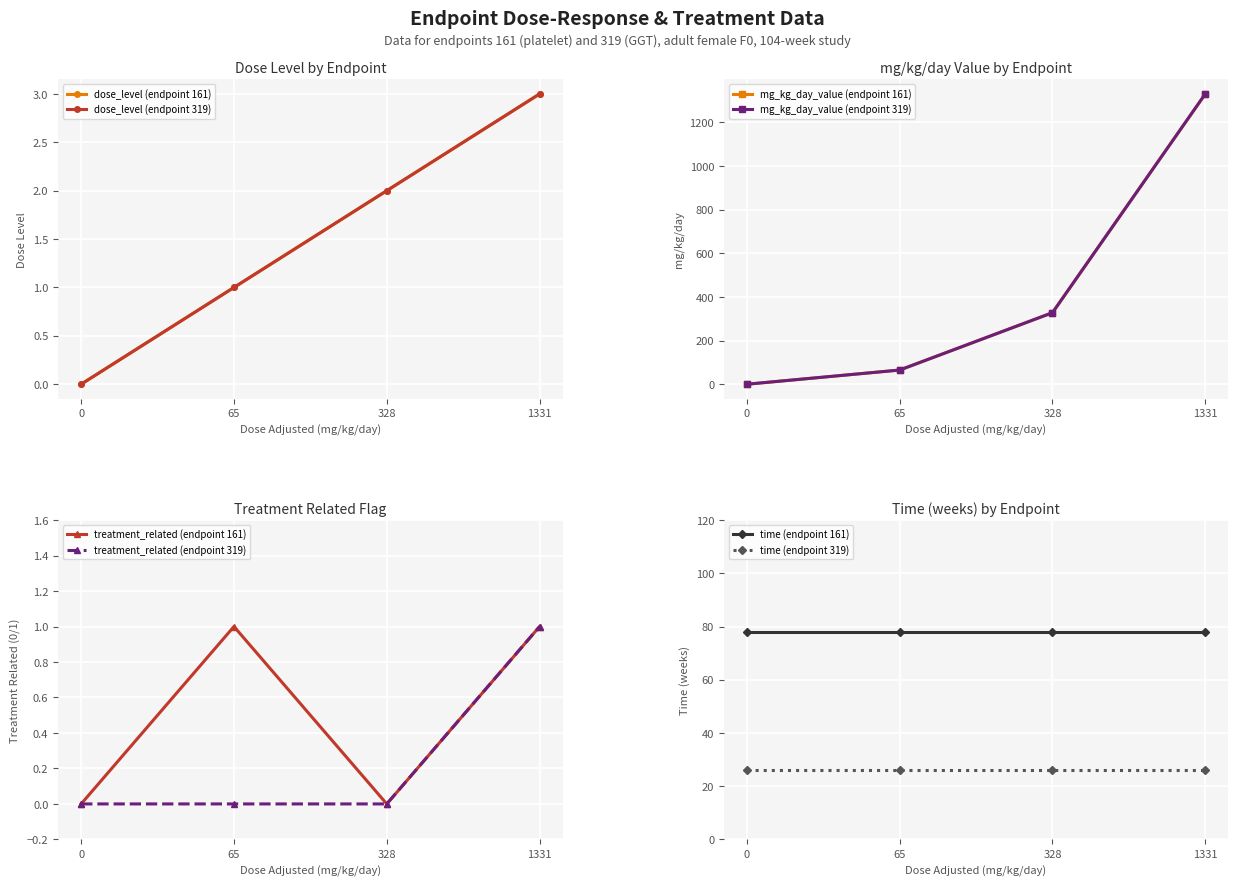

Is it true that mg_kg_day_value (endpoint 319) equals 1752 at 1331?

False